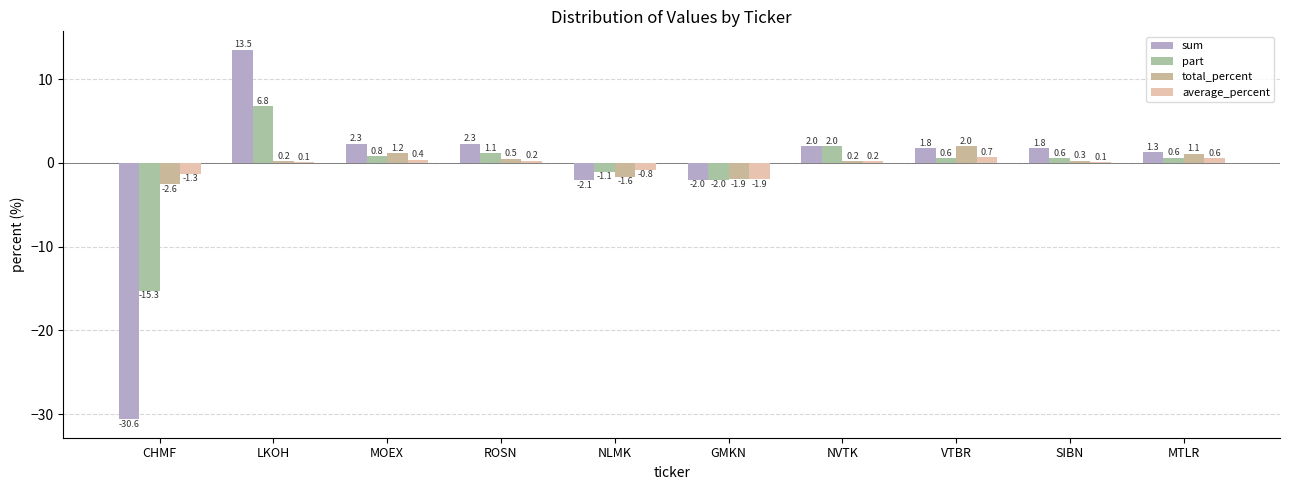

What is the minimum value shown in the chart?

-30.6